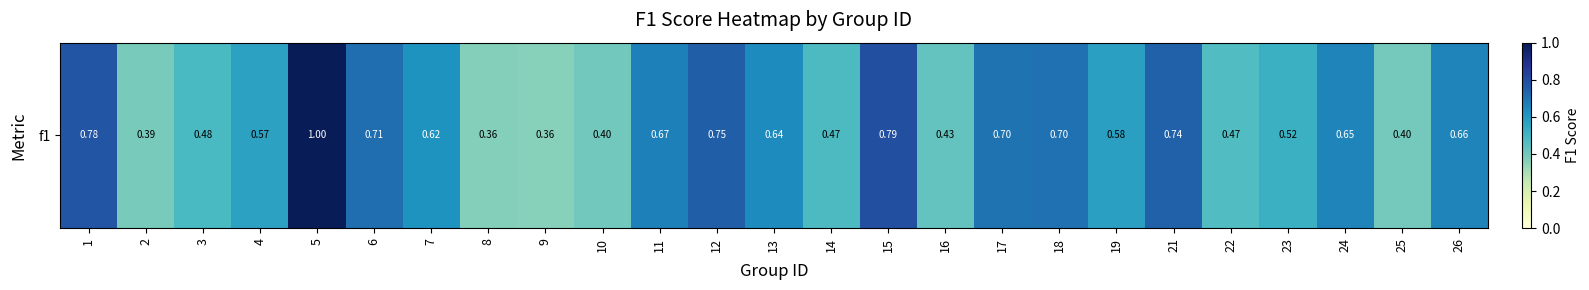

Which category has the lowest value across all series?

9